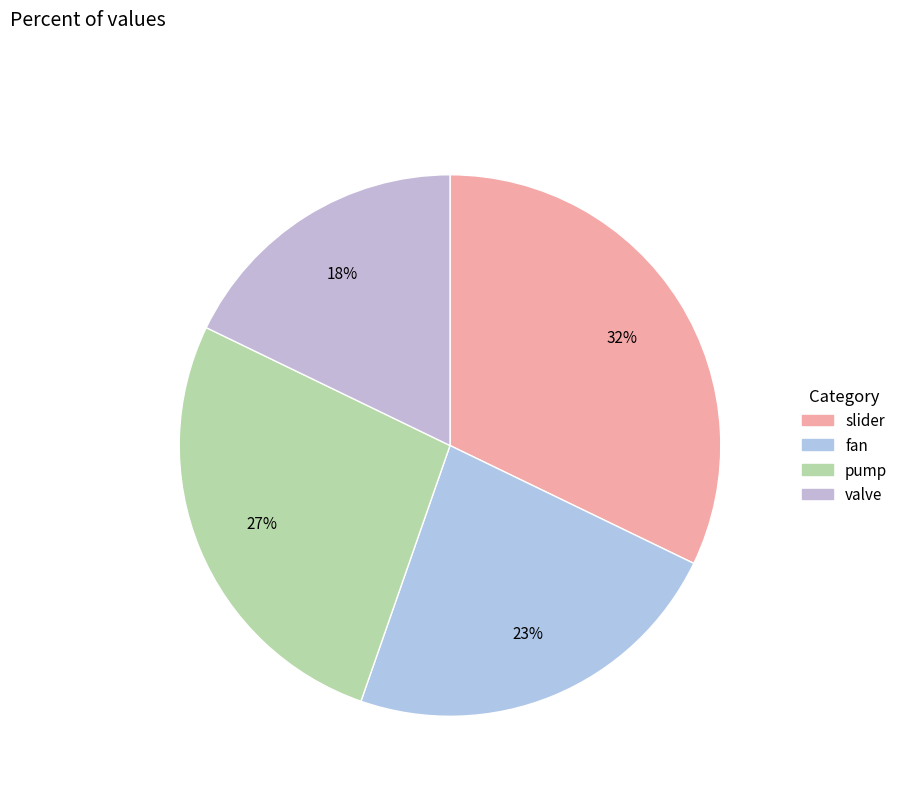

How many segments does this pie chart have?

4